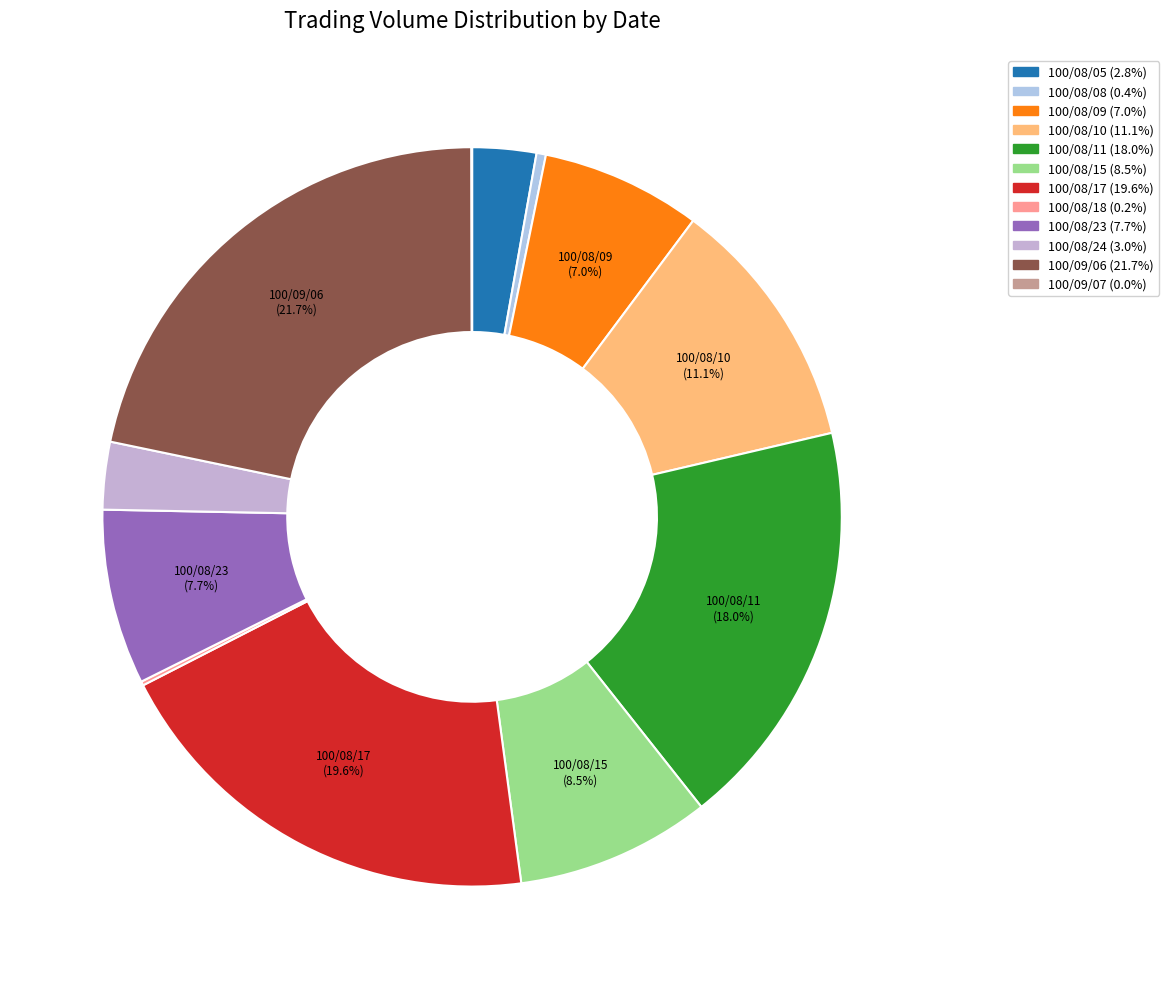

Between 100/08/05 and 100/09/07, which is larger?

100/08/05